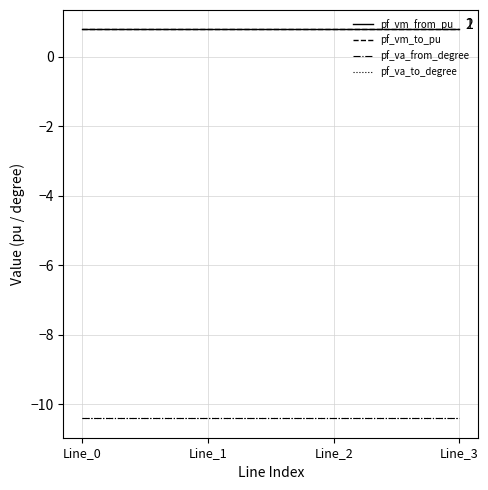

True or false: pf_vm_from_pu has a value of 1.1 at Line_3.

False